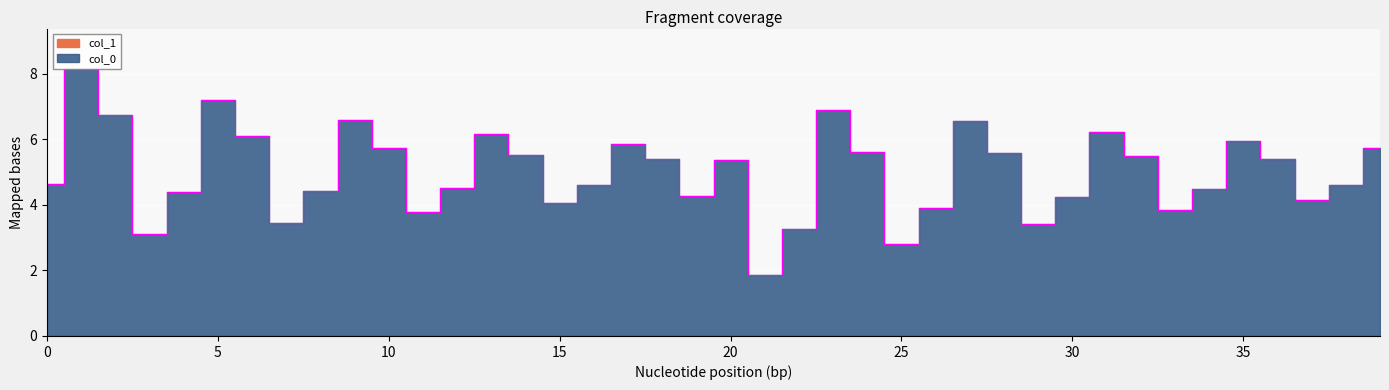

What is the difference between the maximum and minimum values?

6.3